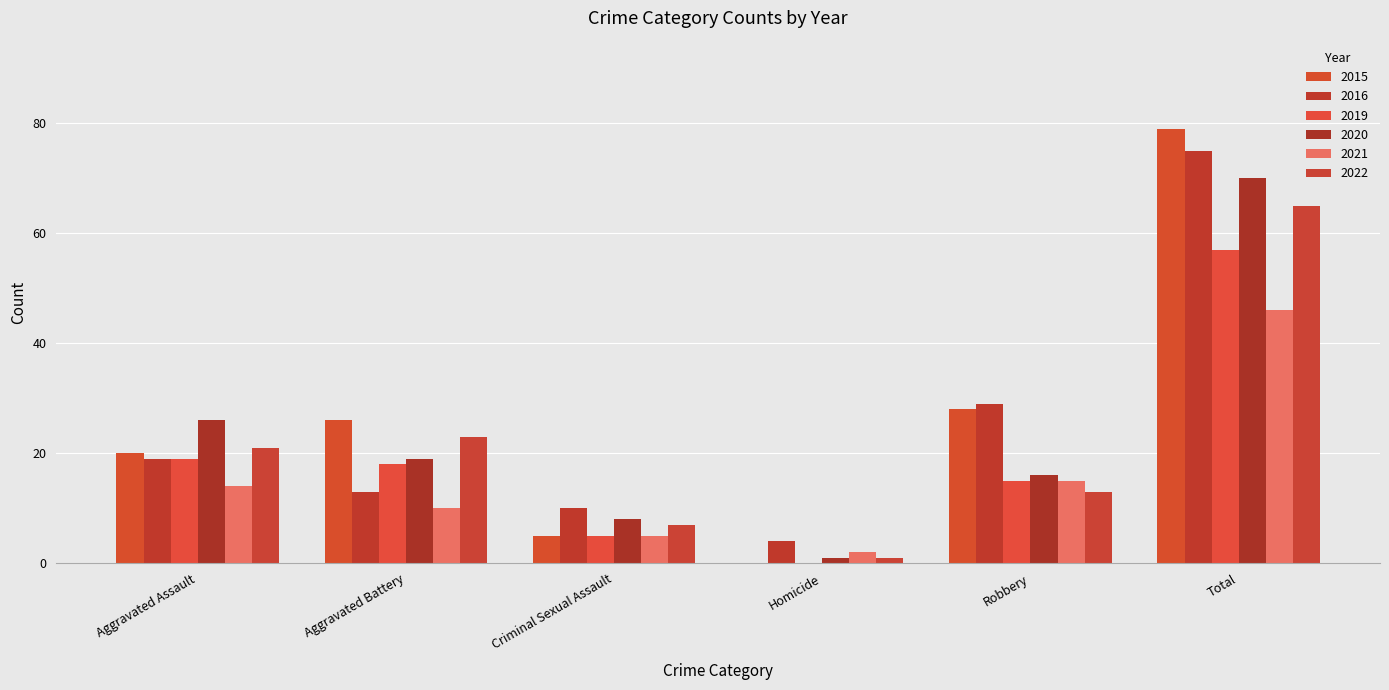

At which category is the sum across all series the highest?

Total